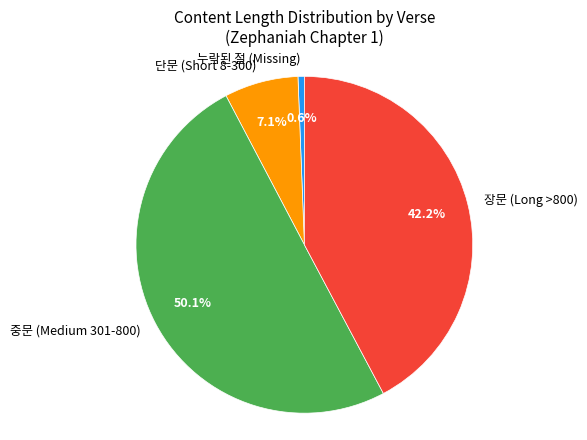

How many segments does this pie chart have?

4